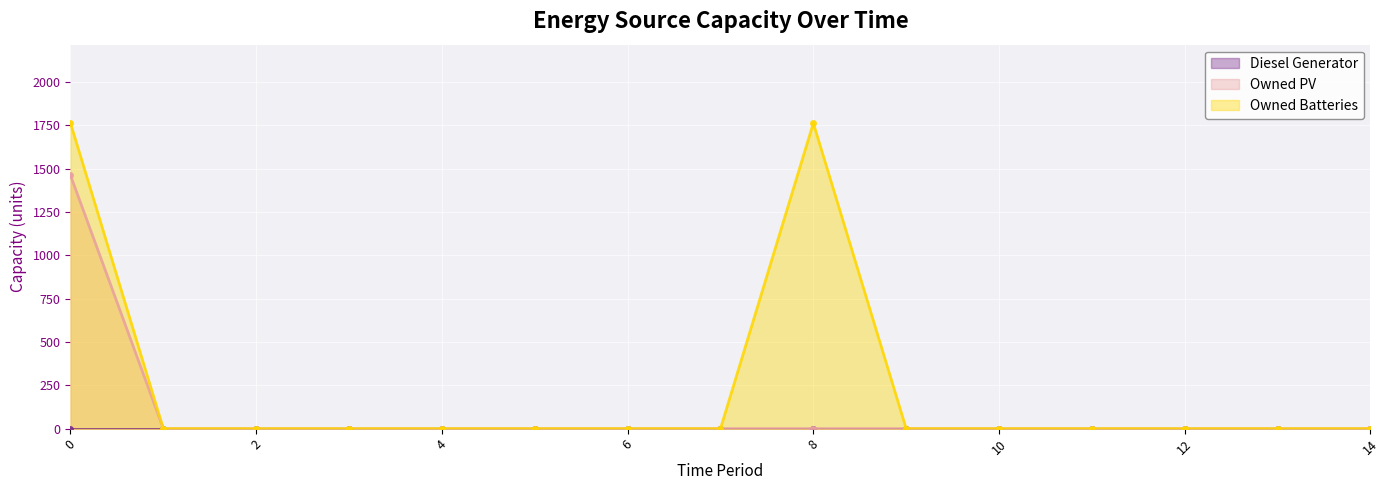

What is the maximum value for Owned Batteries?

1762